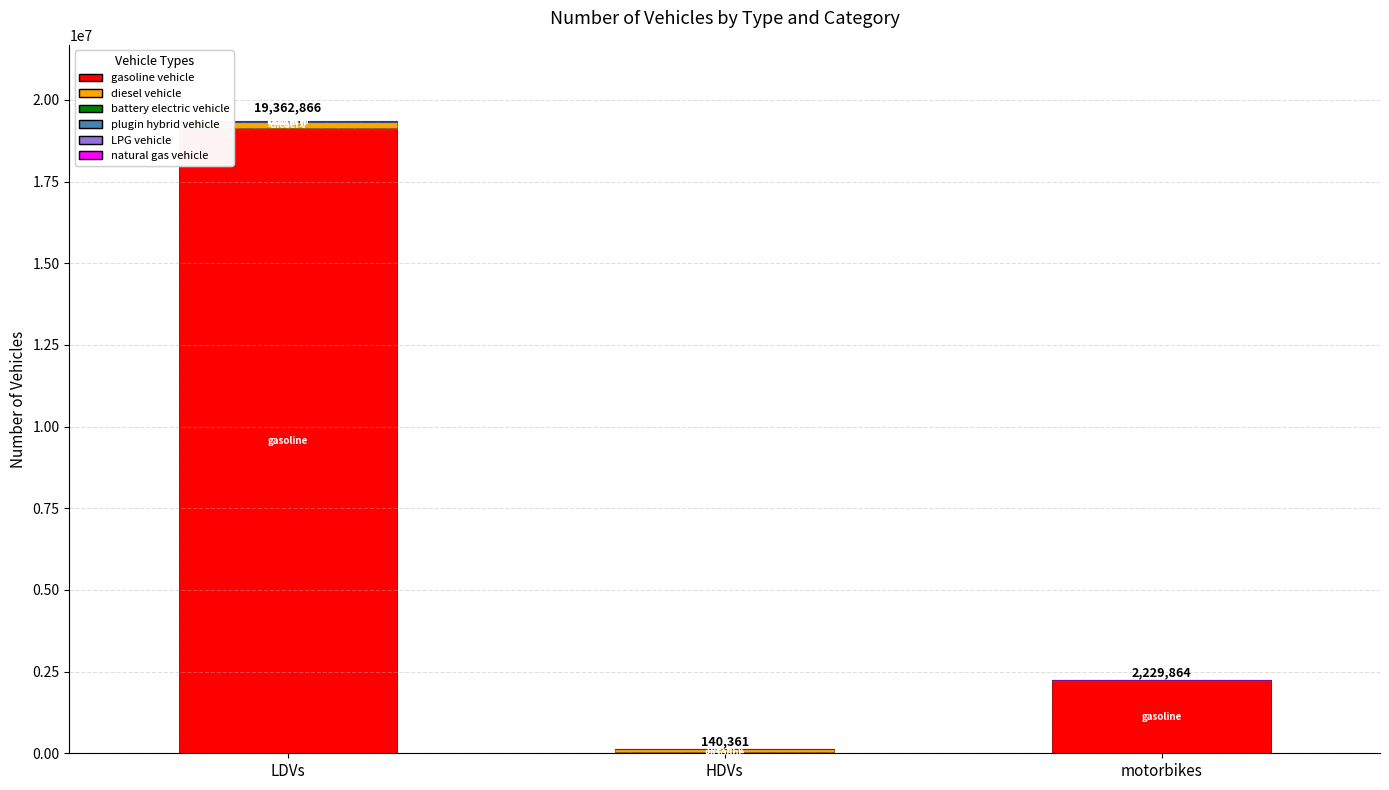

How many data points does each series have?

3